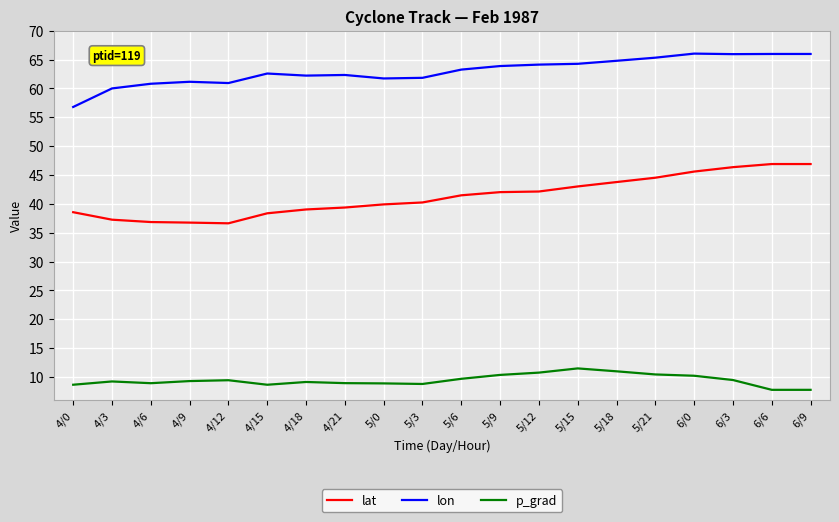

What is the average value of the lon series?

63.0